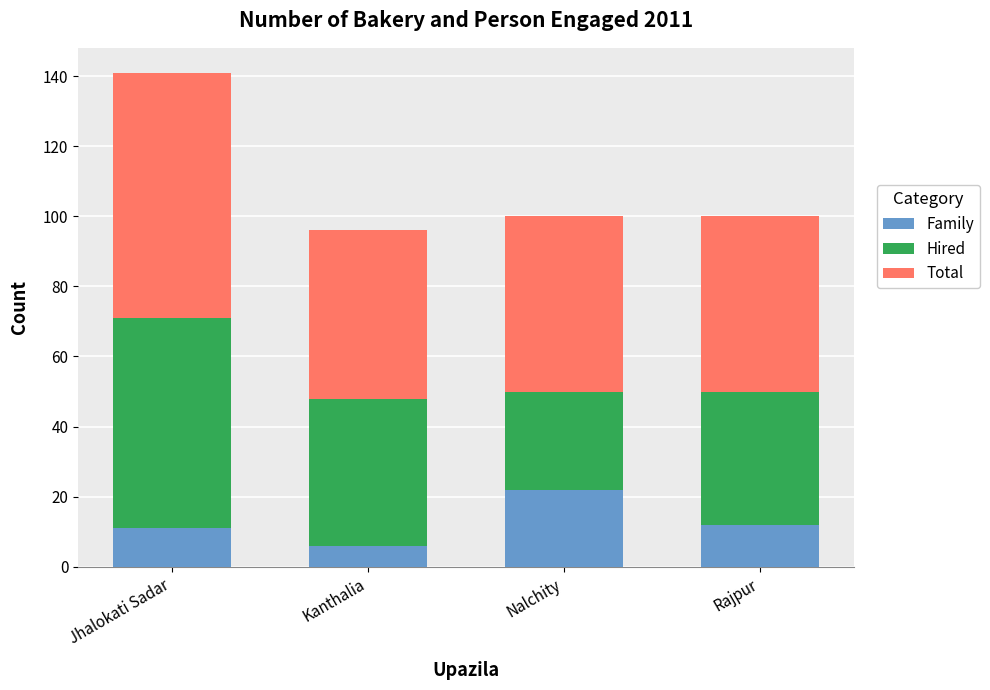

What is the value of the Family bar at the 2nd from the left?

6